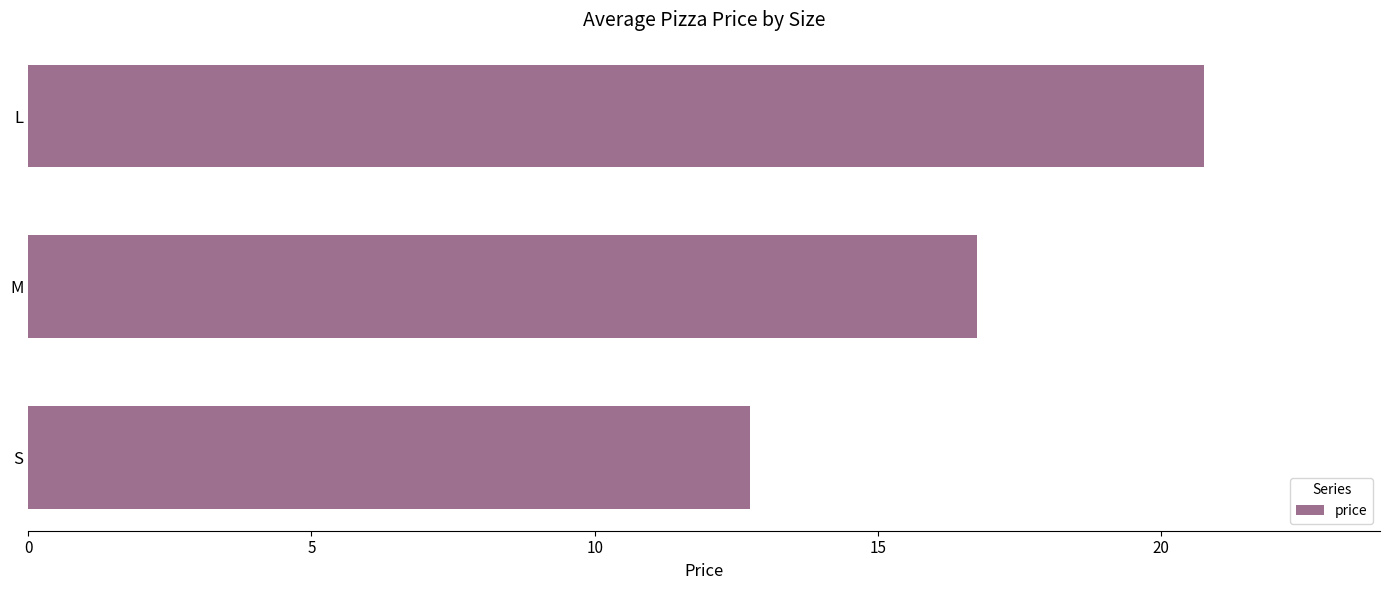

List the labels in order of value, smallest first.

S, M, L